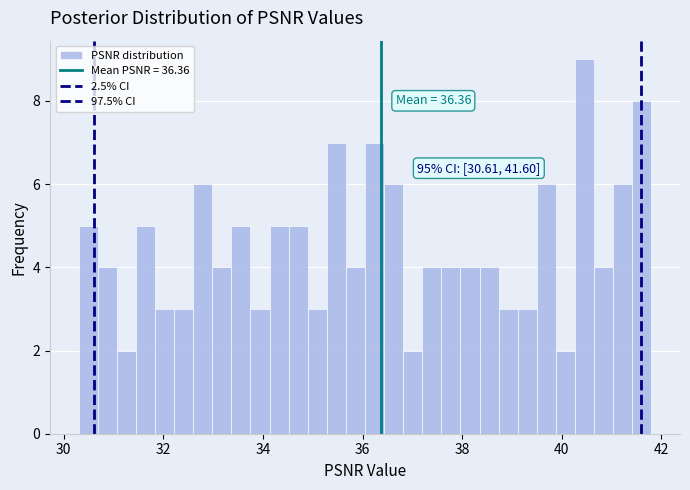

Around what value on the x-axis is the tallest bar? Give the approximate position of its centre, as read against the axis.

40.4